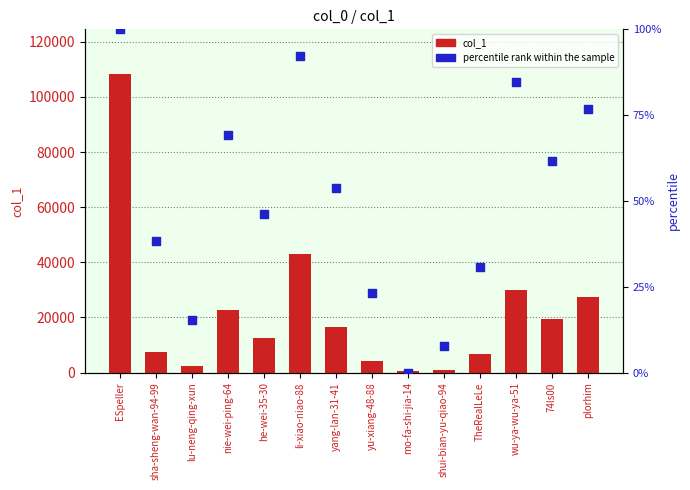

At how many categories does at least one series exceed 25813?

4